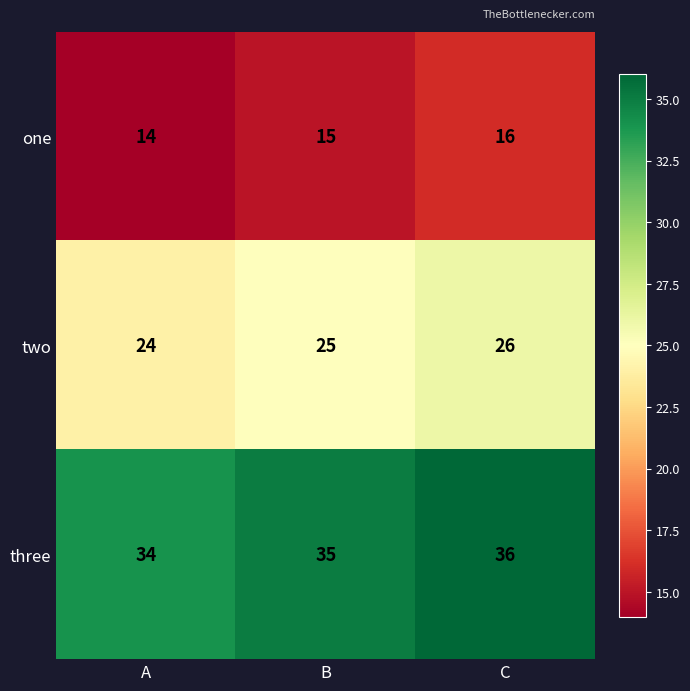

What is the sum of all three values?

105